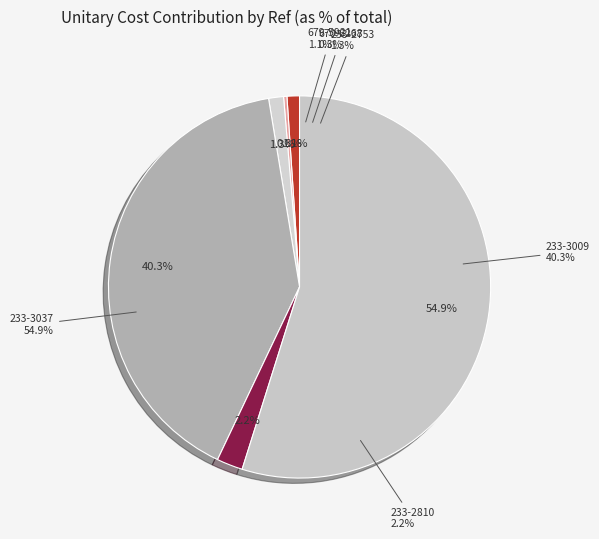

Is there any slice that represents more than half of the pie?

Yes